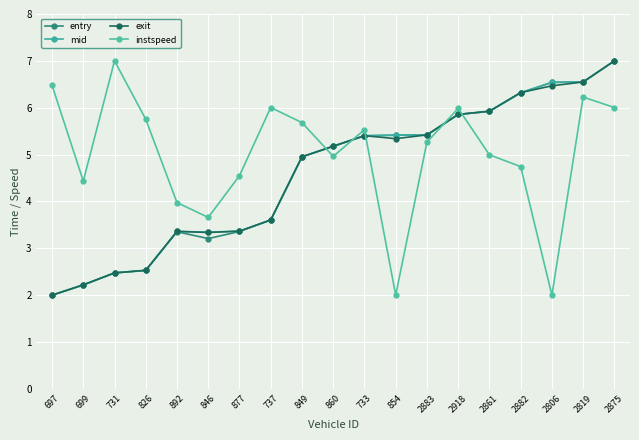

Between 877 and 733, which series saw the biggest shift?

entry